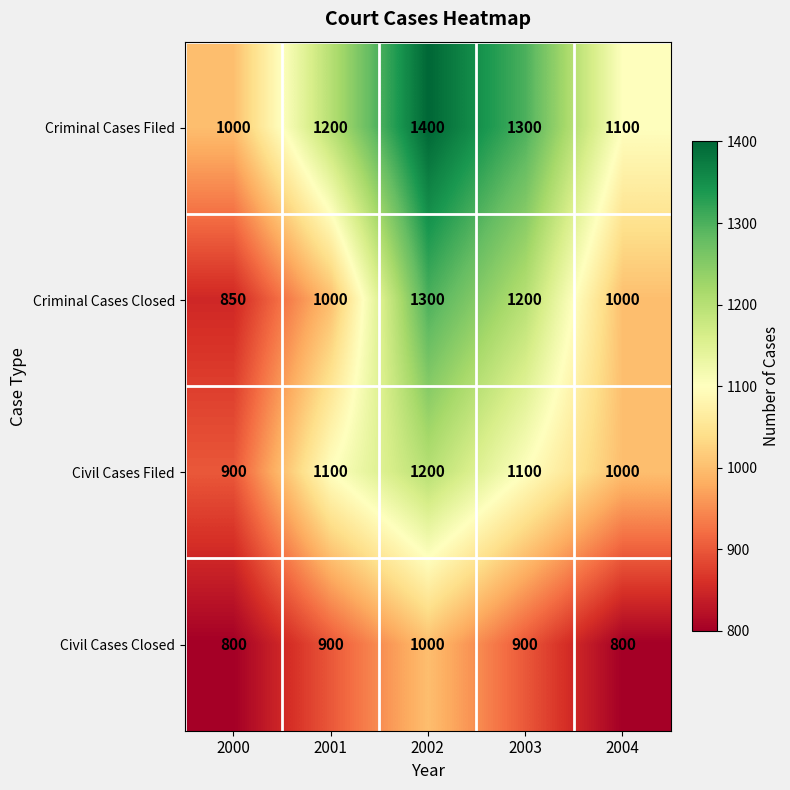

What is the average value of the Civil Cases Filed series?

1060